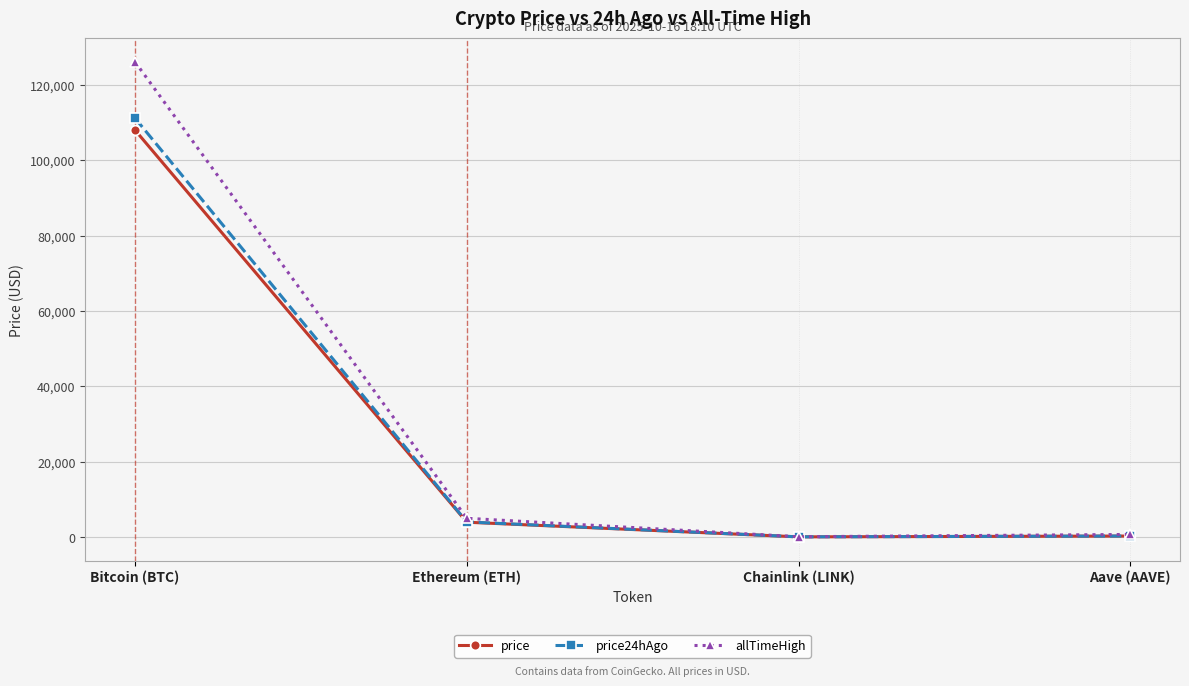

Which series has the largest range (max minus min)?

allTimeHigh